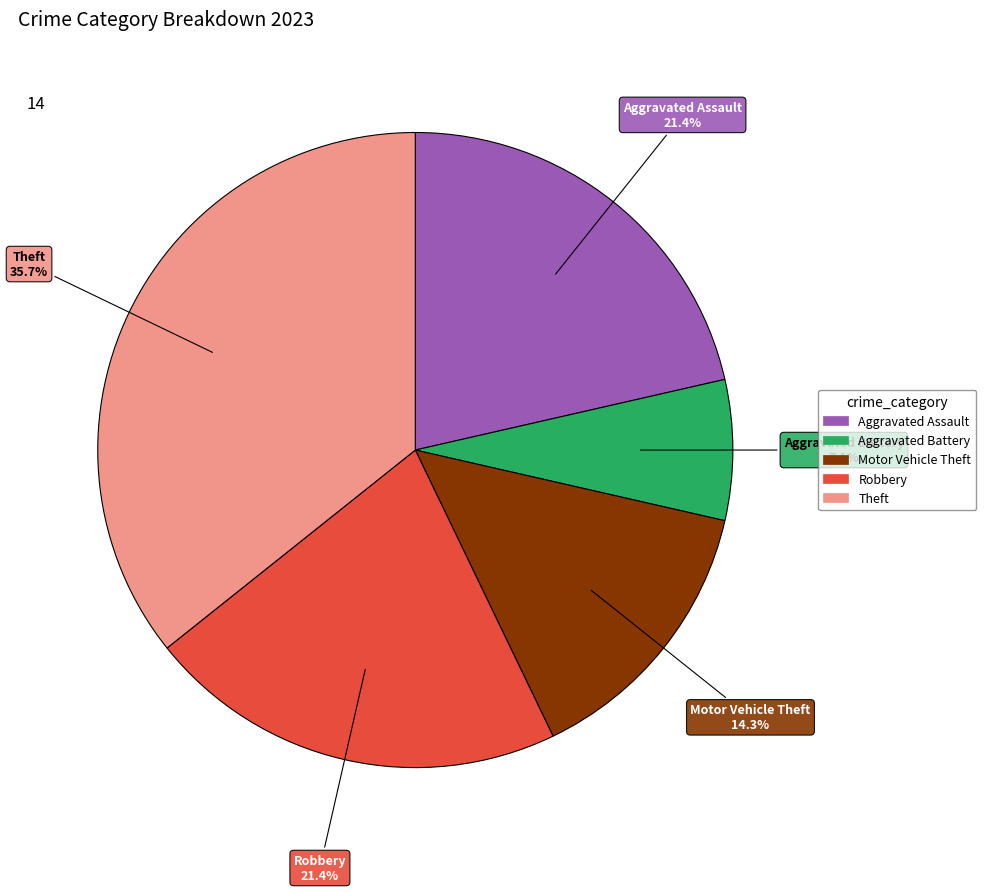

Combined, do Aggravated Assault and Theft account for over 50%?

Yes